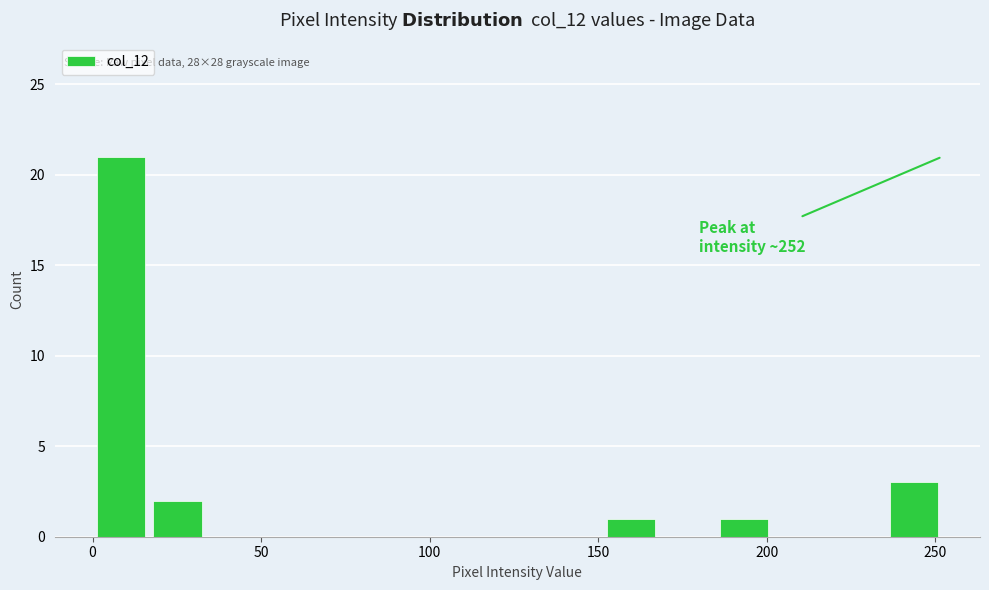

Read against the x-axis, roughly where is the centre of the tallest bar?

10